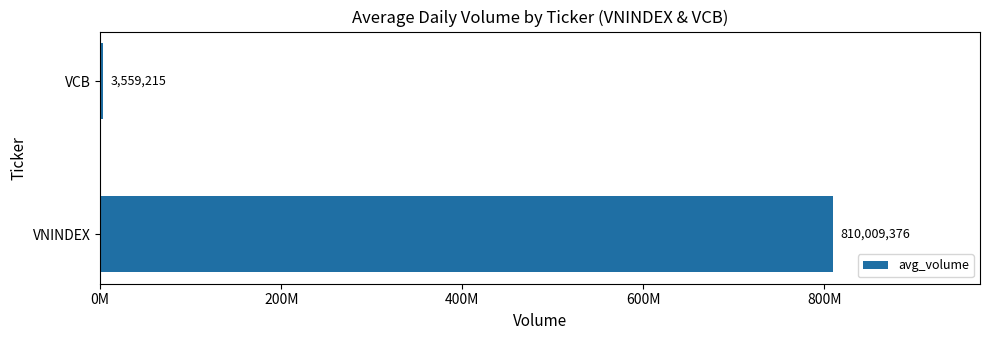

Are the bars horizontal?

Yes